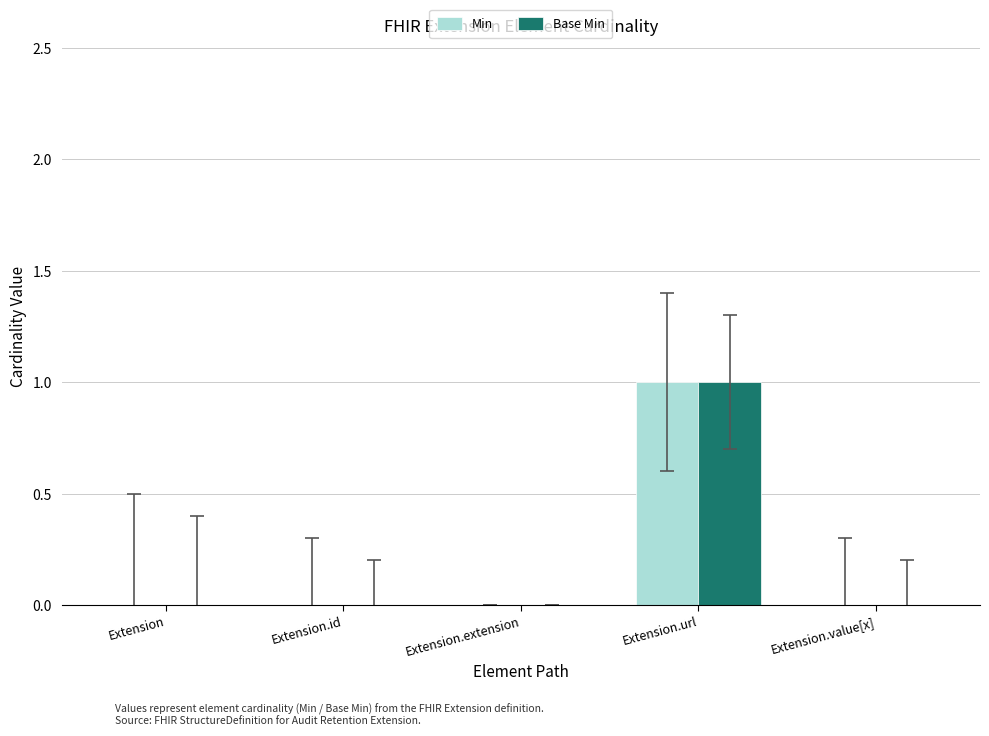

How many groups of bars are there?

5